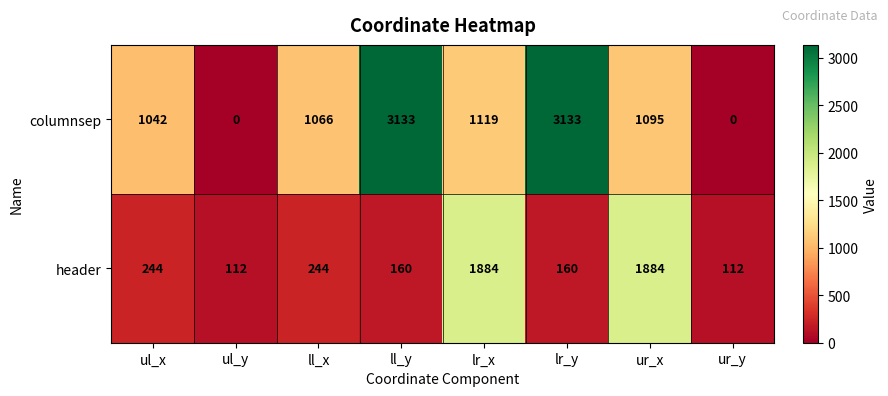

At how many categories does at least one series exceed 825?

6